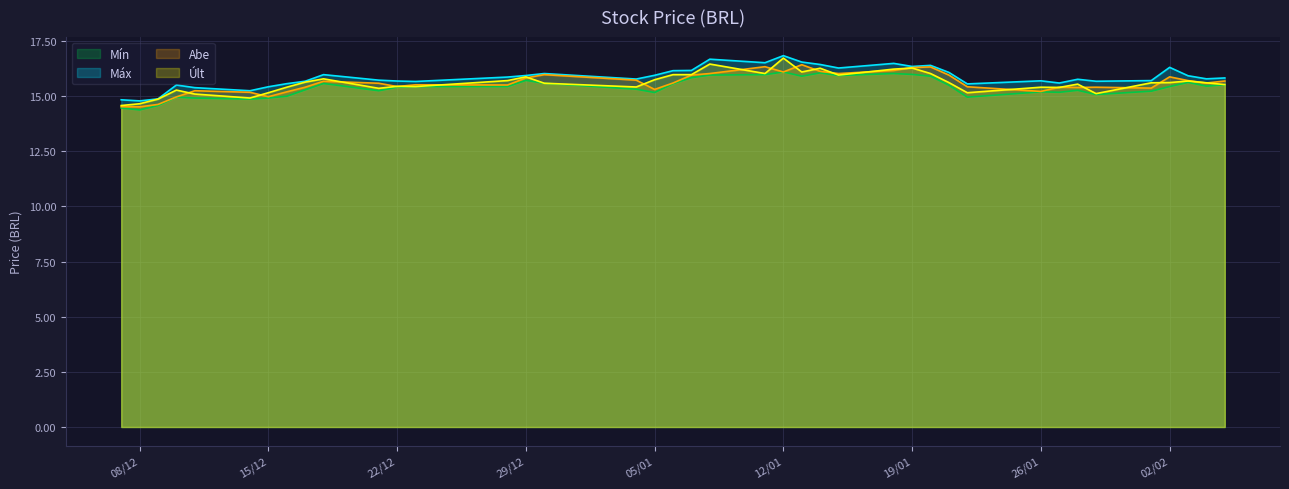

What is the highest value of the Máx series?

16.8